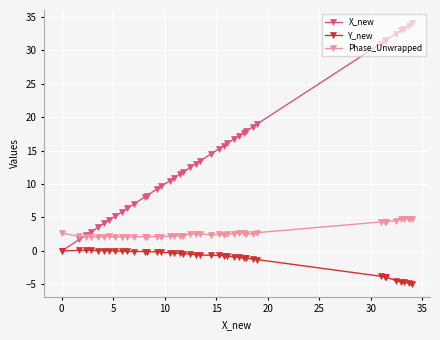

Which series has the largest total across all categories?

X_new